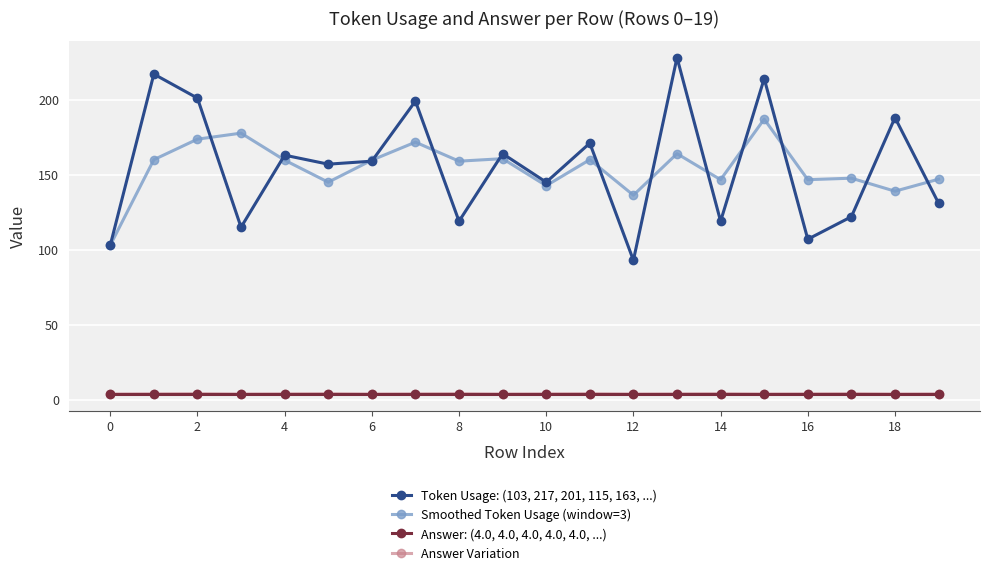

True or false: Answer: (4.0, 4.0, 4.0, 4.0, 4.0, ...) and Token Usage: (103, 217, 201, 115, 163, ...) intersect in this chart.

False